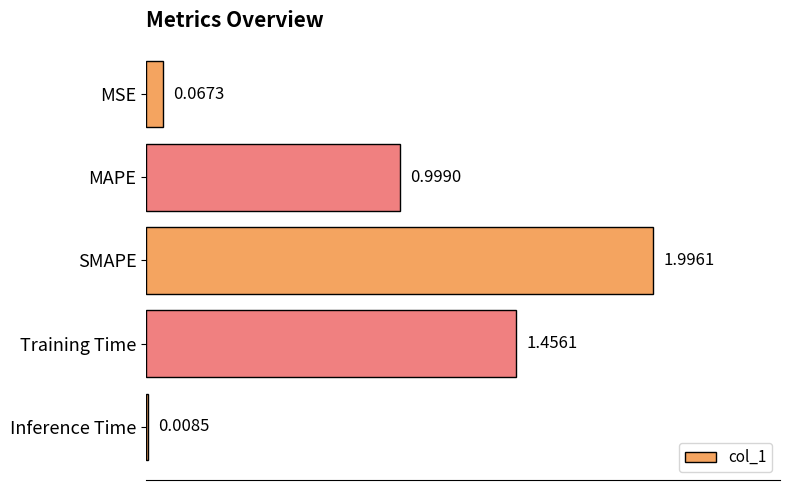

Which has a higher value, MAPE or Training Time?

Training Time